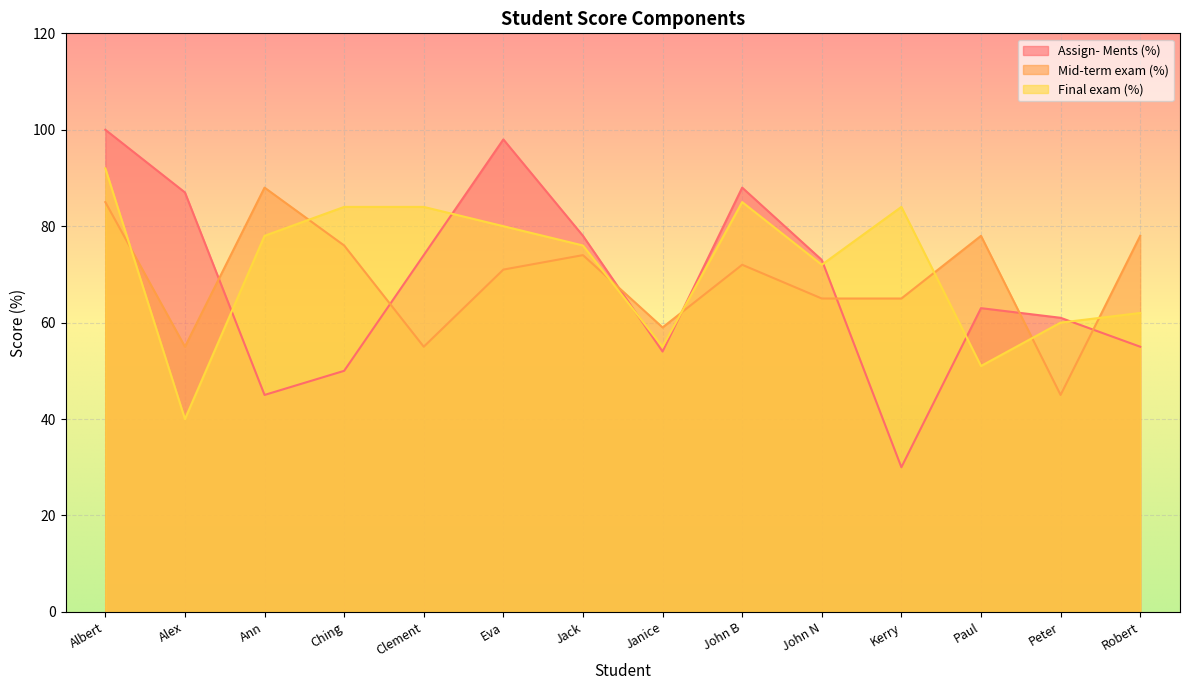

True or false: Mid-term exam (%) and Final exam (%) cross at least once.

True